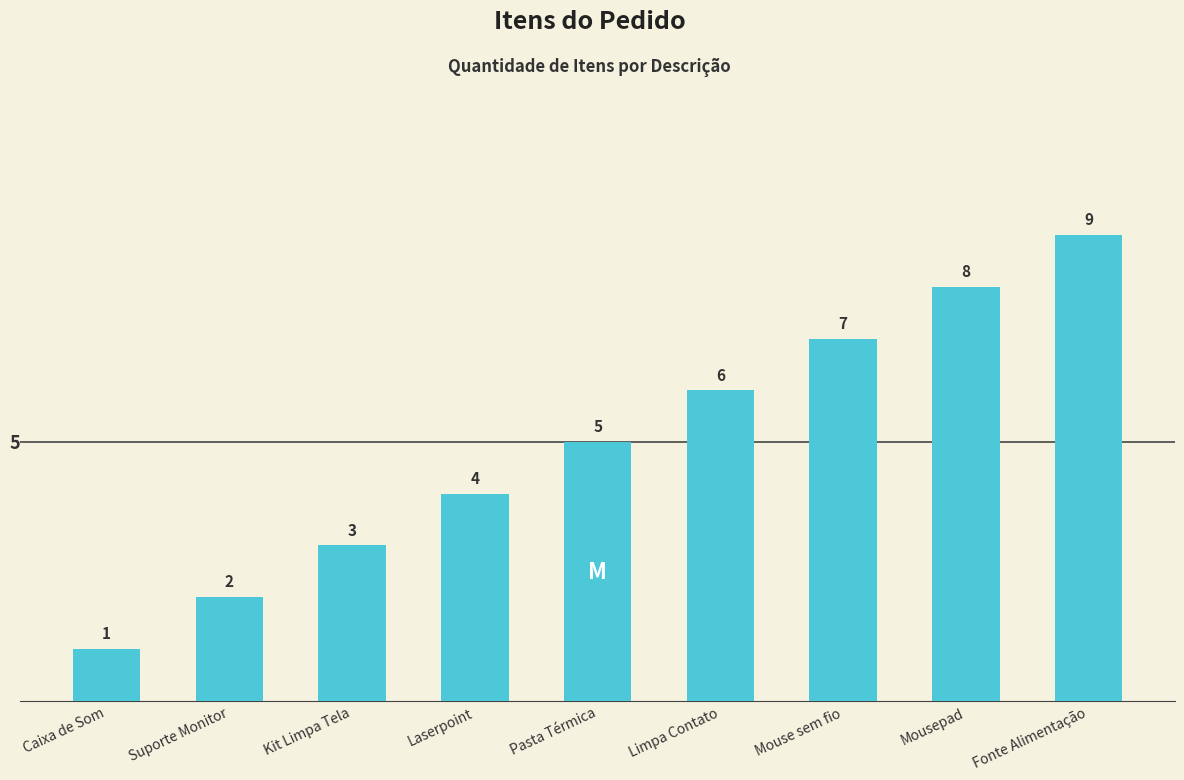

What is the label of the 9th bar from the right?

Caixa de Som